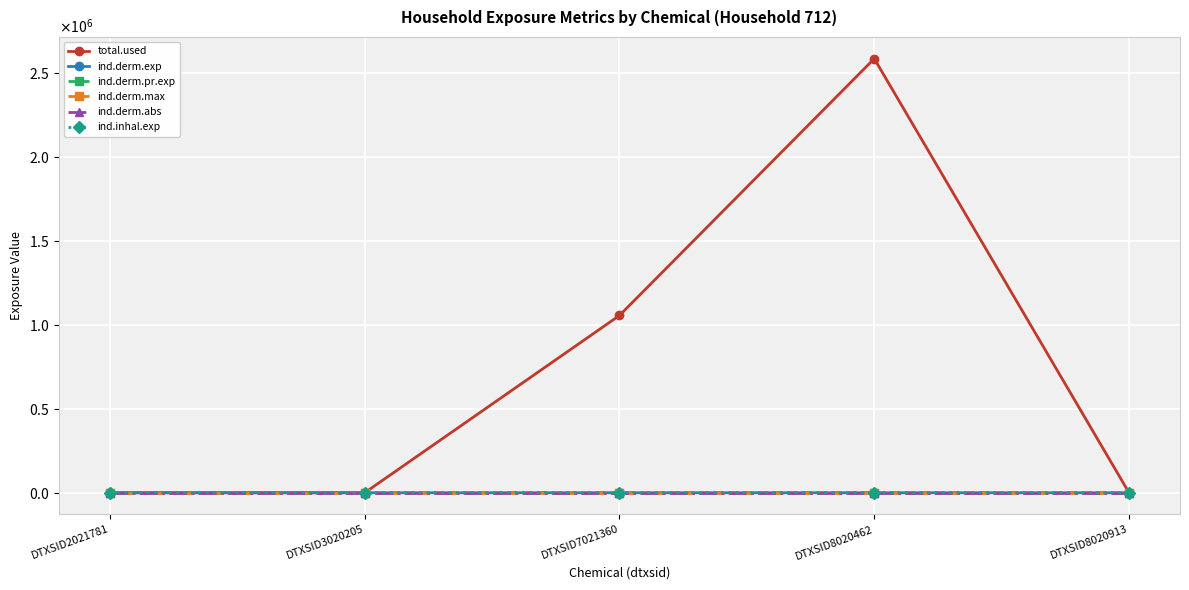

Does the chart have visible grid lines?

Yes